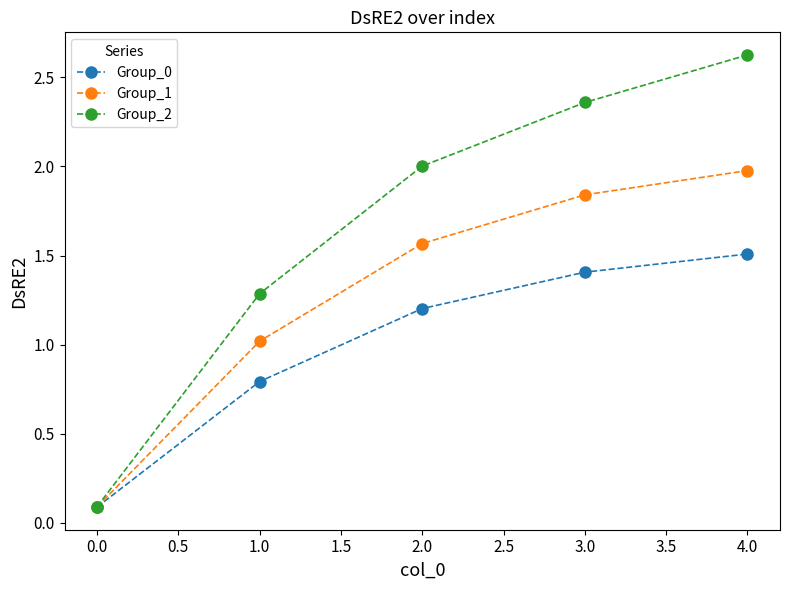

Is the value of Group_1 at 1.0 greater than the value of Group_2 at 3.0?

No